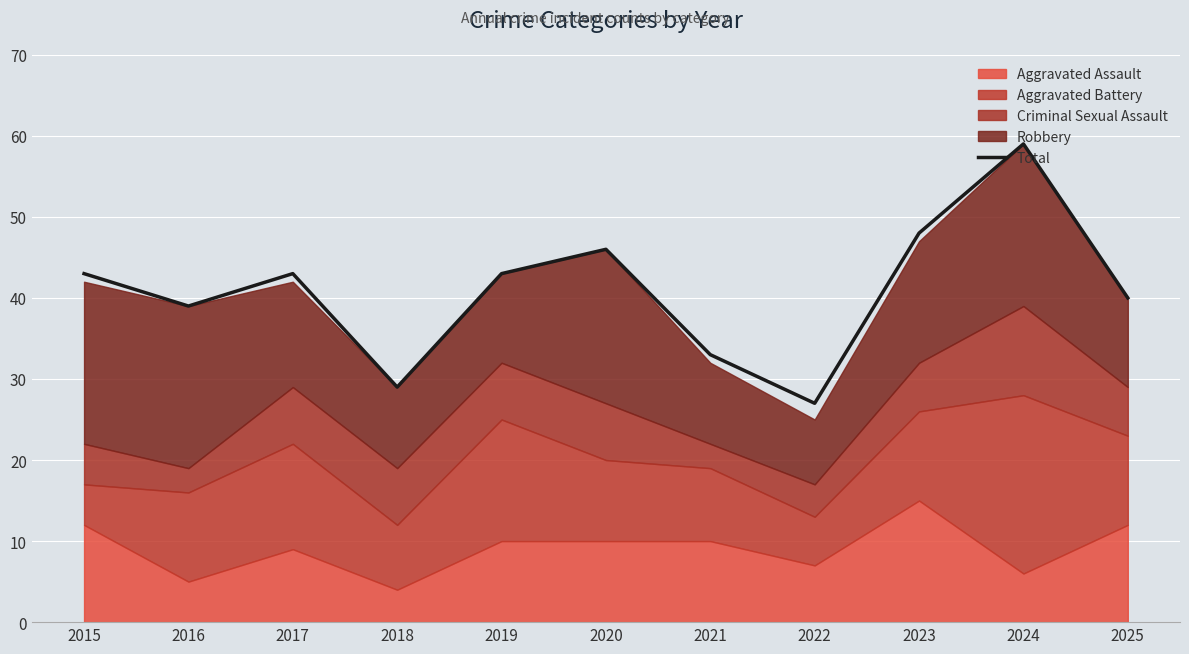

At which category does the chart reach its peak across all series?

2024